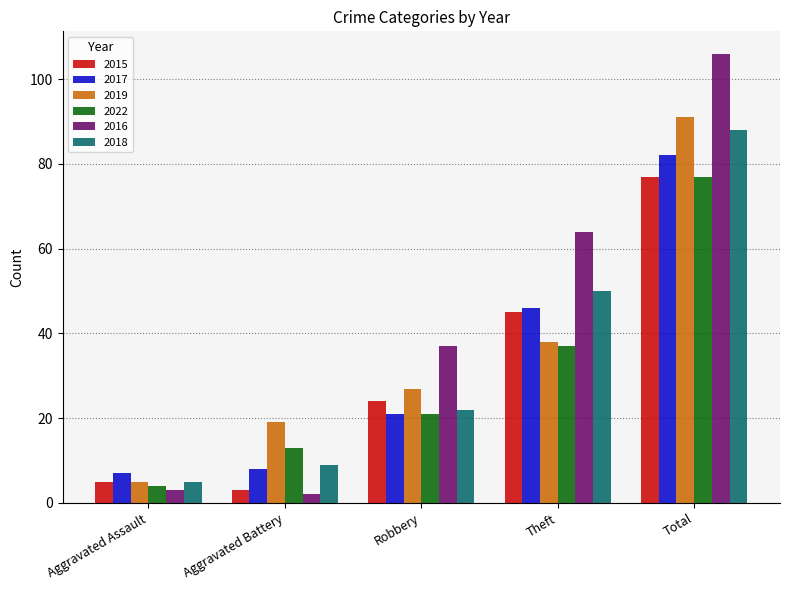

What is the difference between the 2019 values at Aggravated Assault and Theft?

33